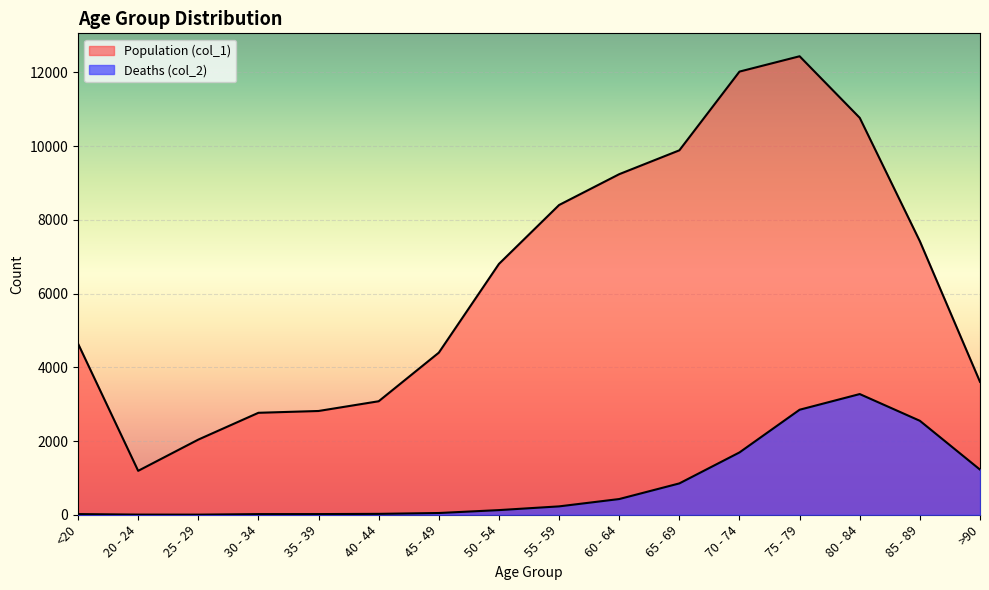

The value of Population (col_1) at 85 - 89 is 2812. True or false?

False